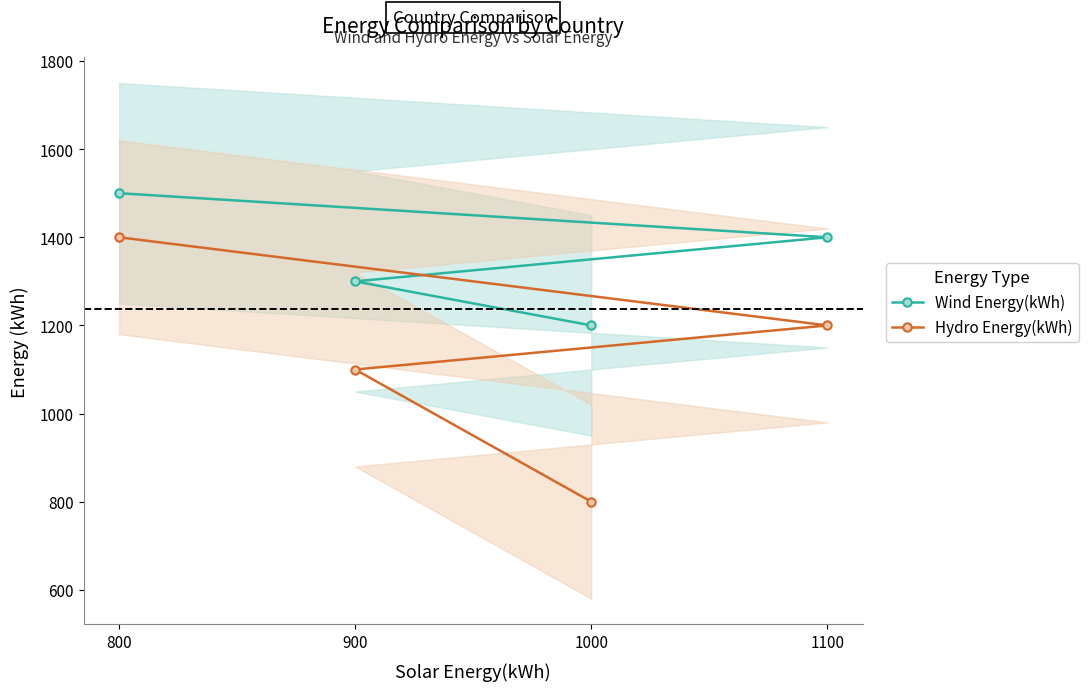

What is the value of the Hydro Energy(kWh) point at the 4th from the left?

1200